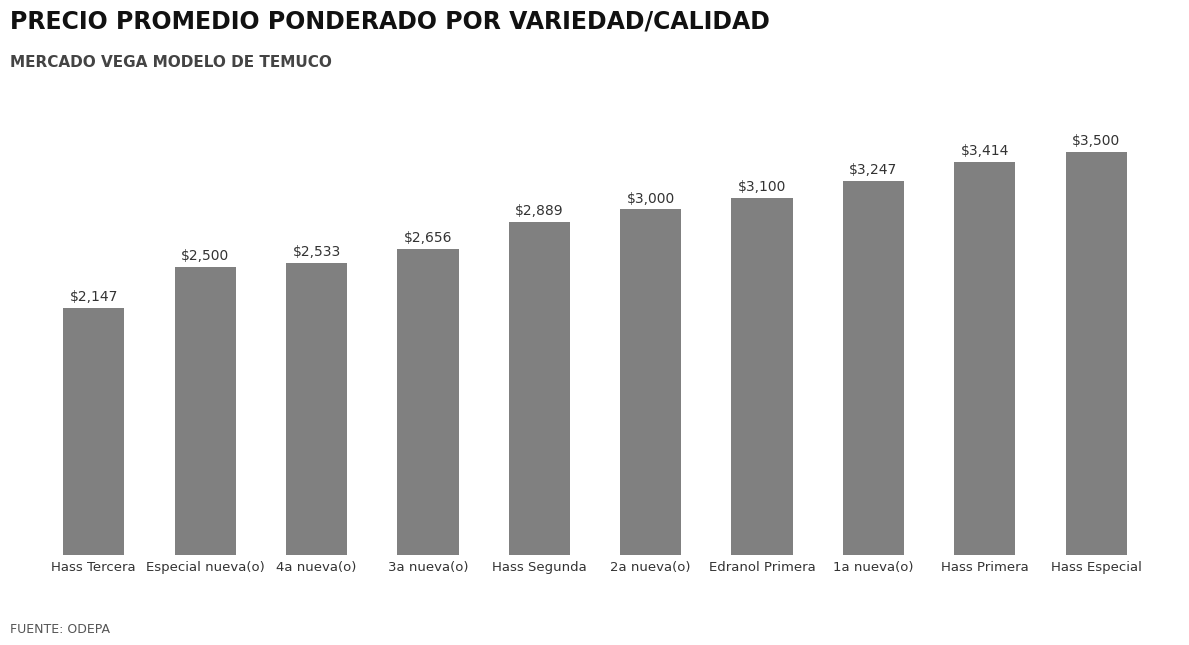

Approximately how many times larger is the value at 1a nueva(o) compared to Hass Tercera?

1.5